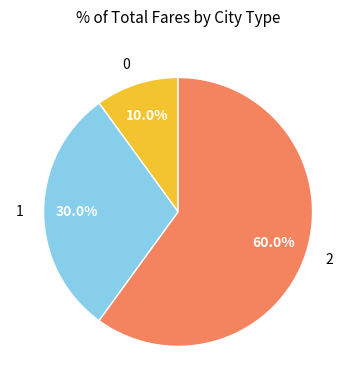

What is the ratio of the value at 2 to the value at 1?

2.0